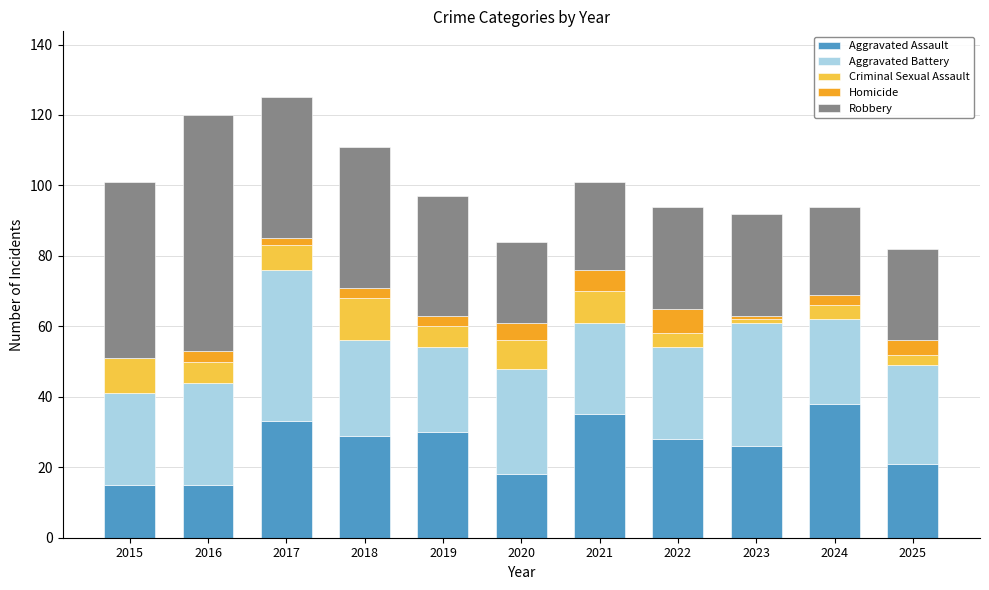

True or false: Aggravated Assault has a value of 18 at 2020.

True